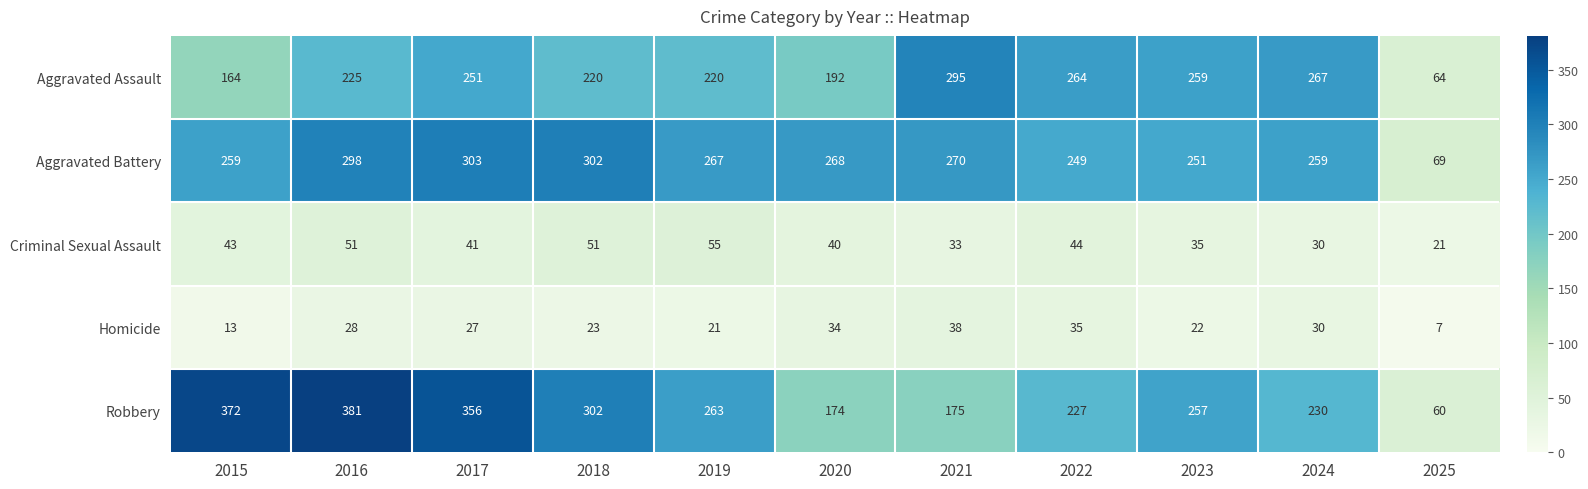

List the series in order of their peak value, lowest first.

Homicide, Criminal Sexual Assault, Aggravated Assault, Aggravated Battery, Robbery